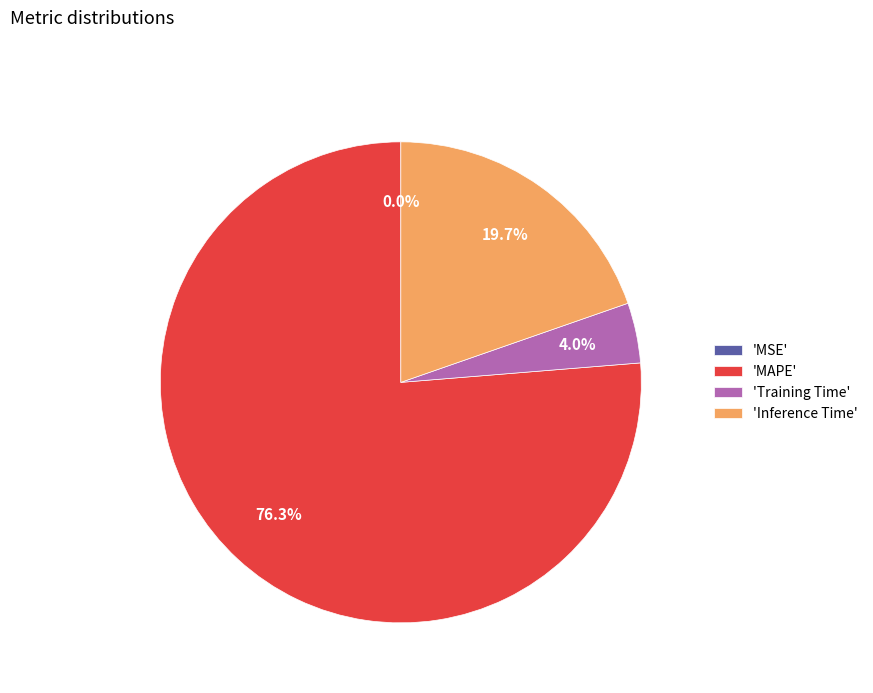

Which has a higher value, 'Training Time' or 'MAPE'?

'MAPE'